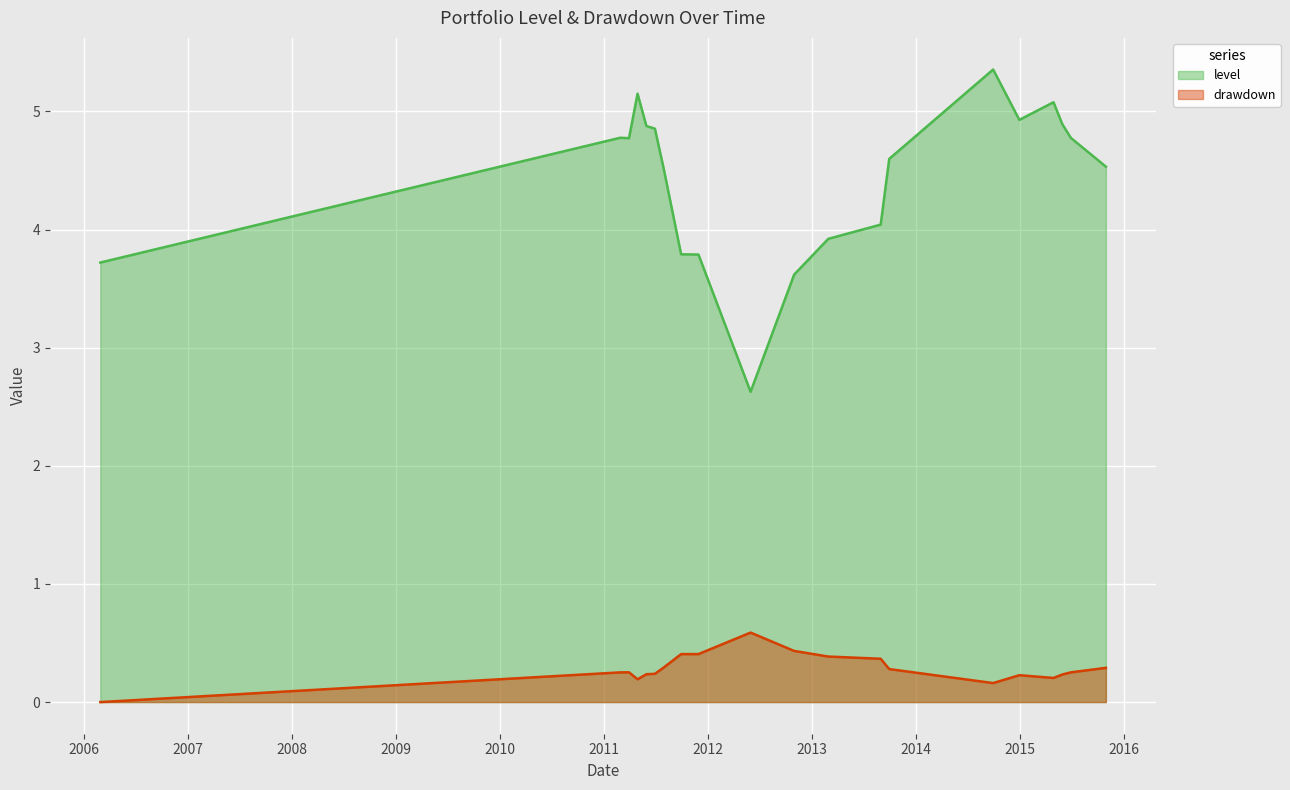

The value of level at 2015-05-31 is 2.4. True or false?

False